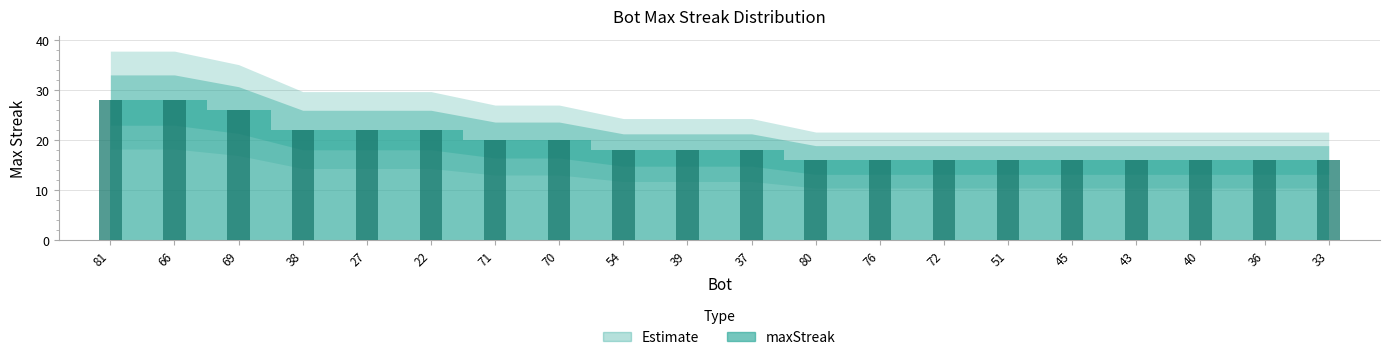

What value does the data have at 39, to the nearest 5?

20